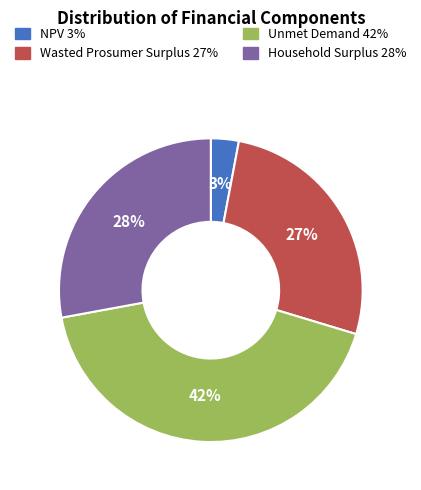

To the nearest percent, what is the combined percentage of Wasted Prosumer Surplus and NPV?

30%